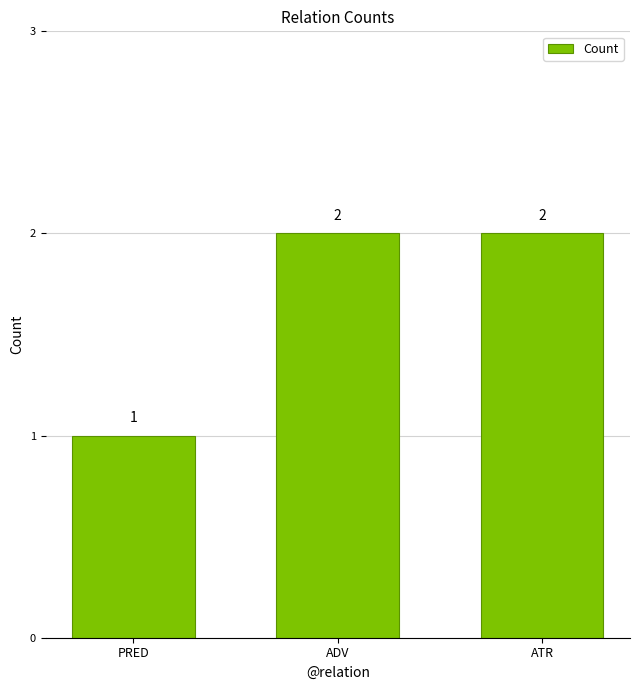

What is the difference between the values at ADV and PRED?

1